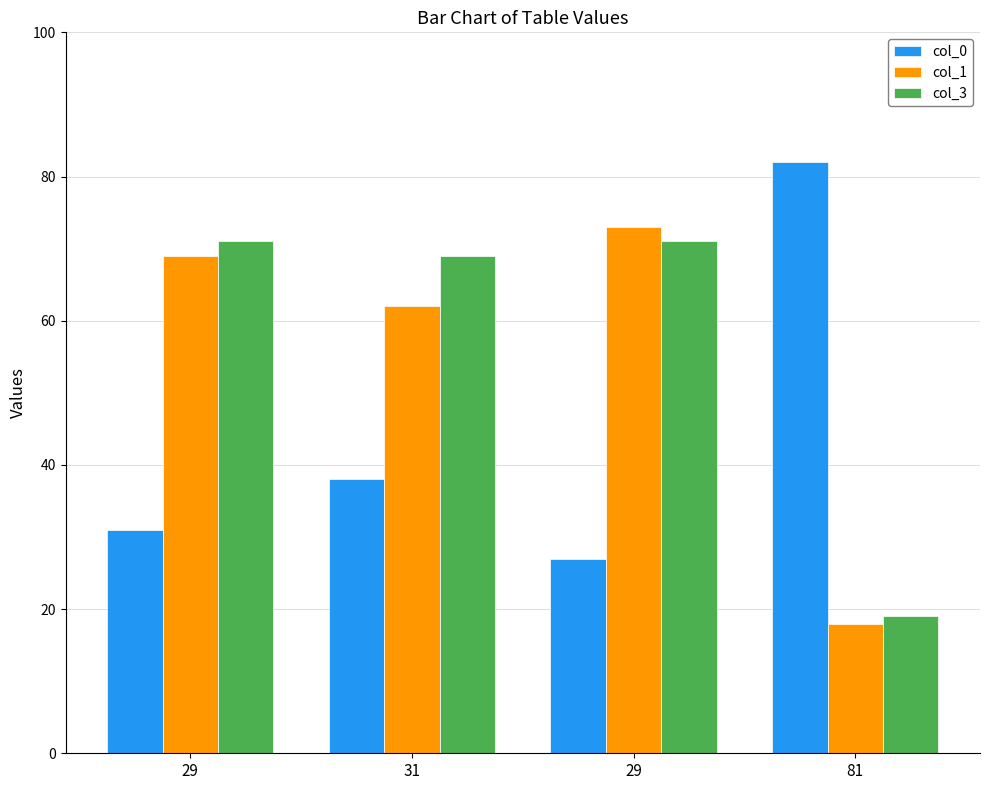

How many bars are there in each group?

3